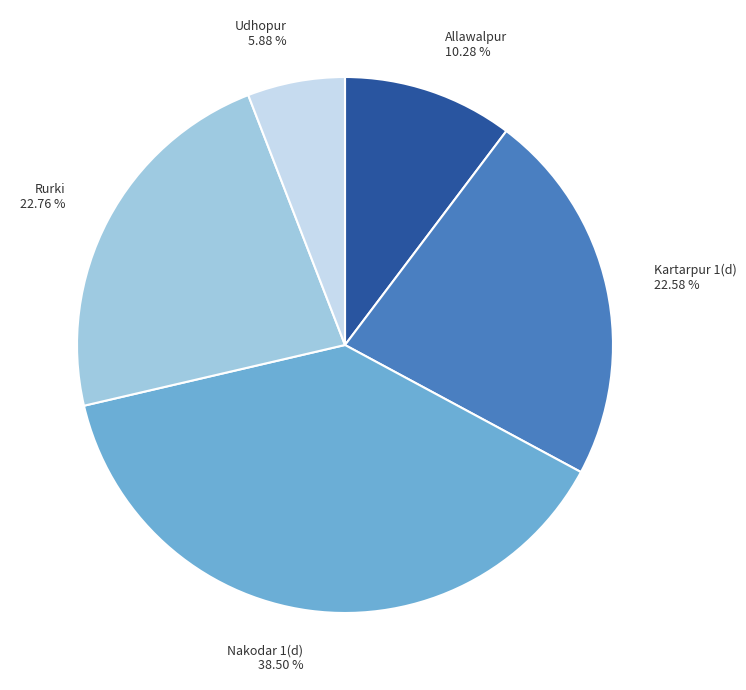

Does Udhopur represent more than half of the total?

No